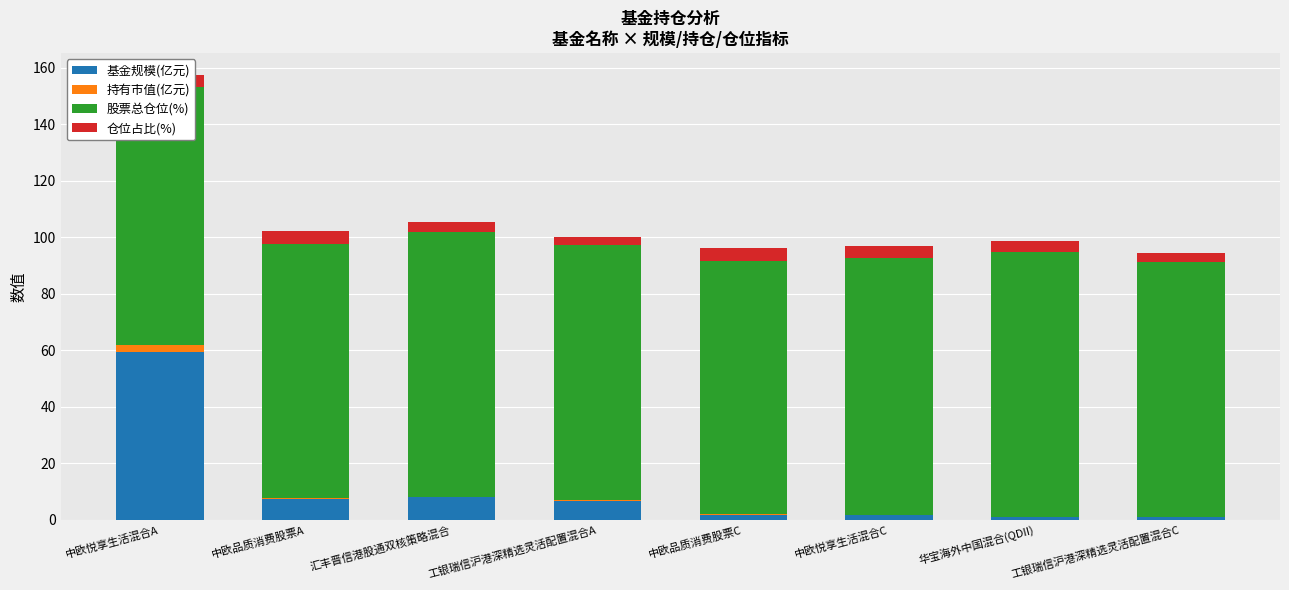

The 基金规模(亿元) series shows 59.5 at 中欧悦享生活混合A. True or false?

True